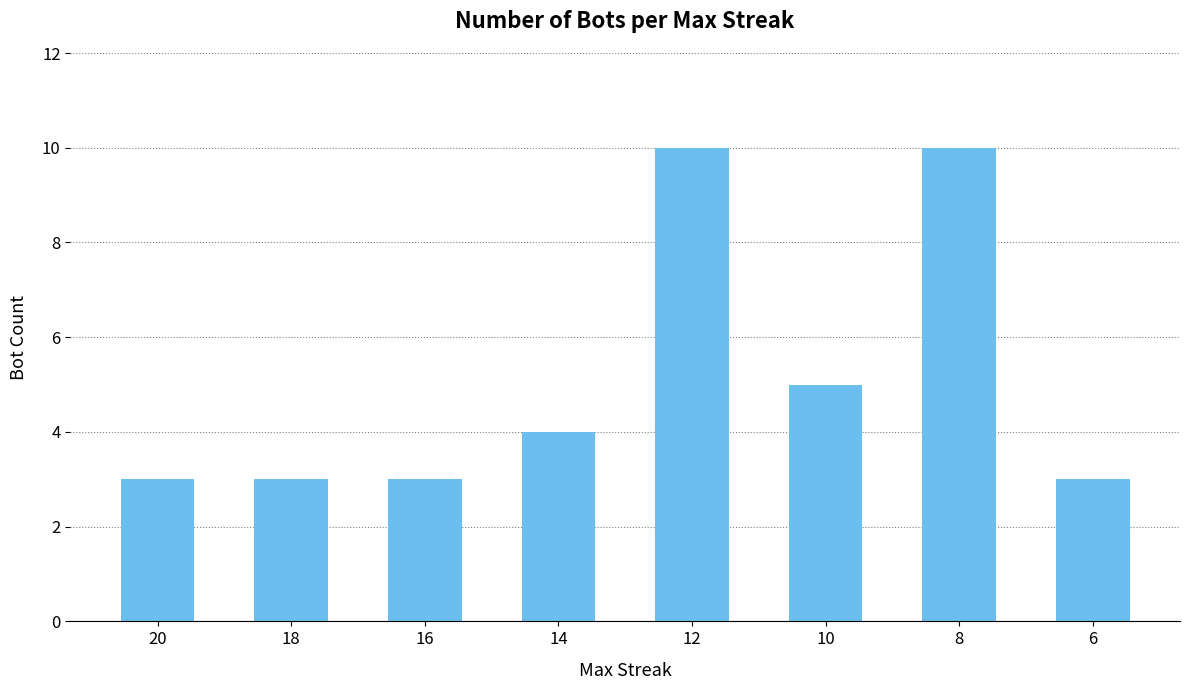

Count the values in the range 3 to 10.

8